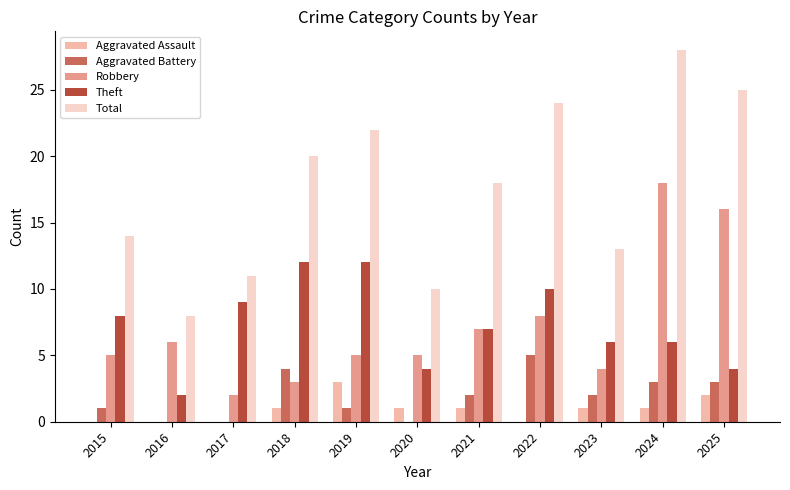

Which label corresponds to the largest value in the chart?

2024